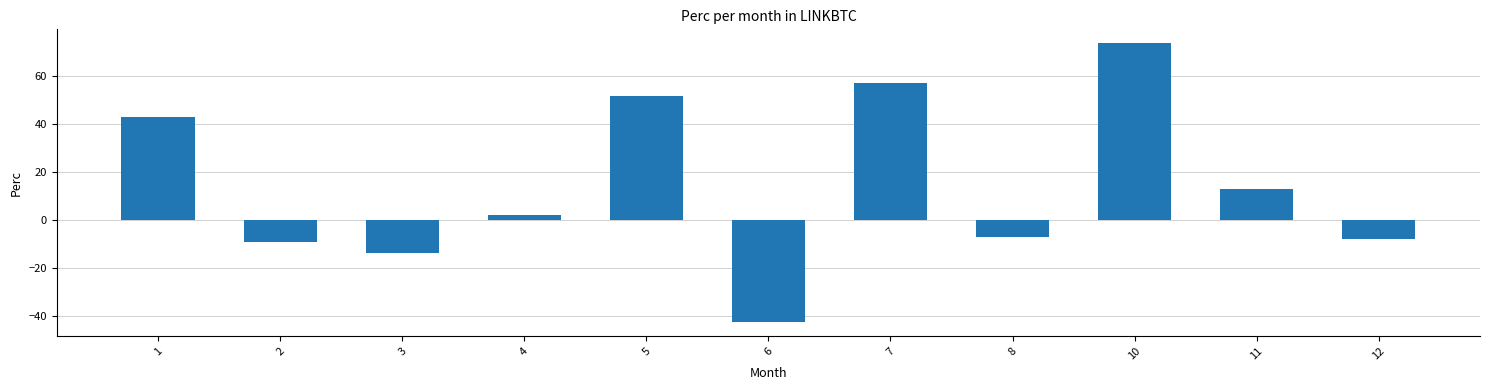

Is it true that the value at 8 is -7.3?

True